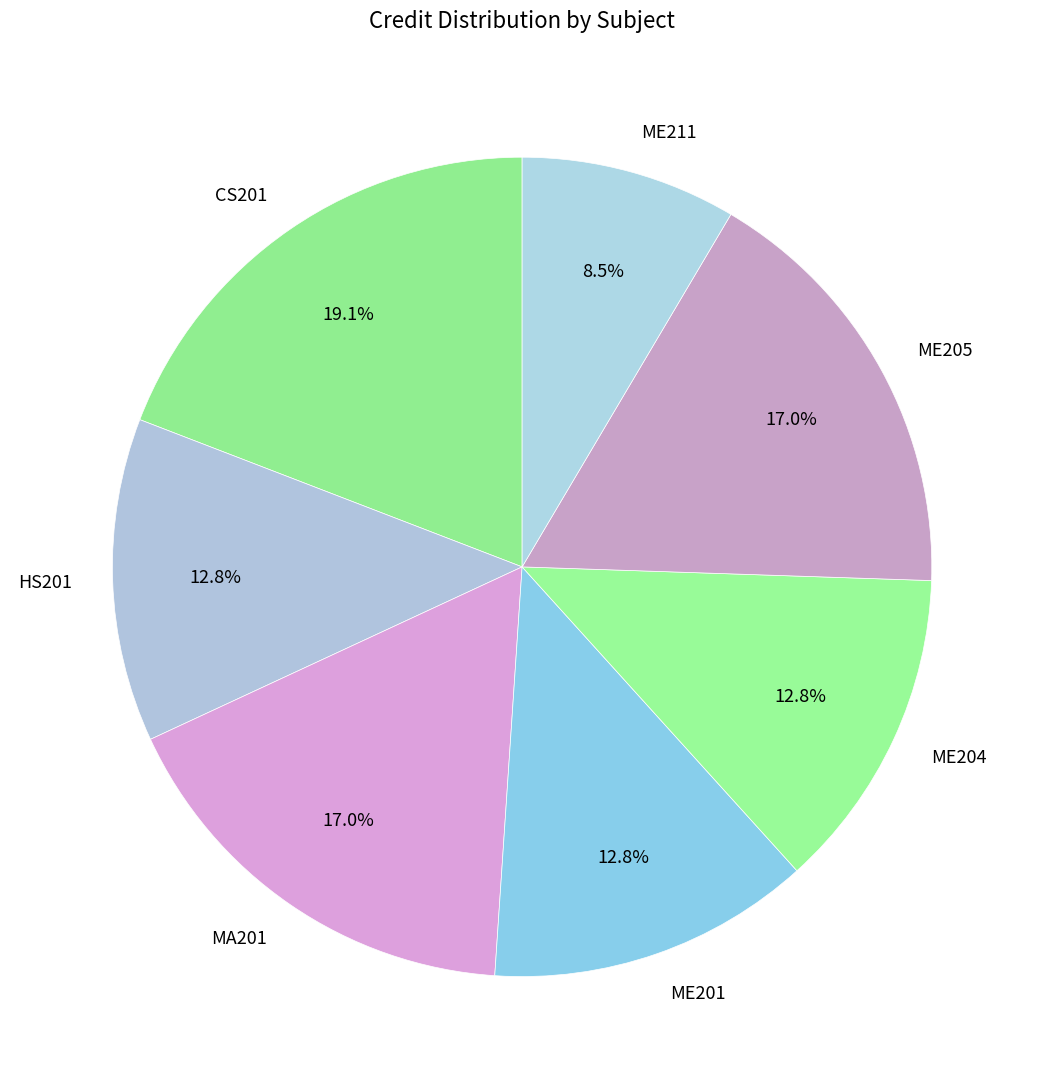

How many slices are in this pie chart?

7